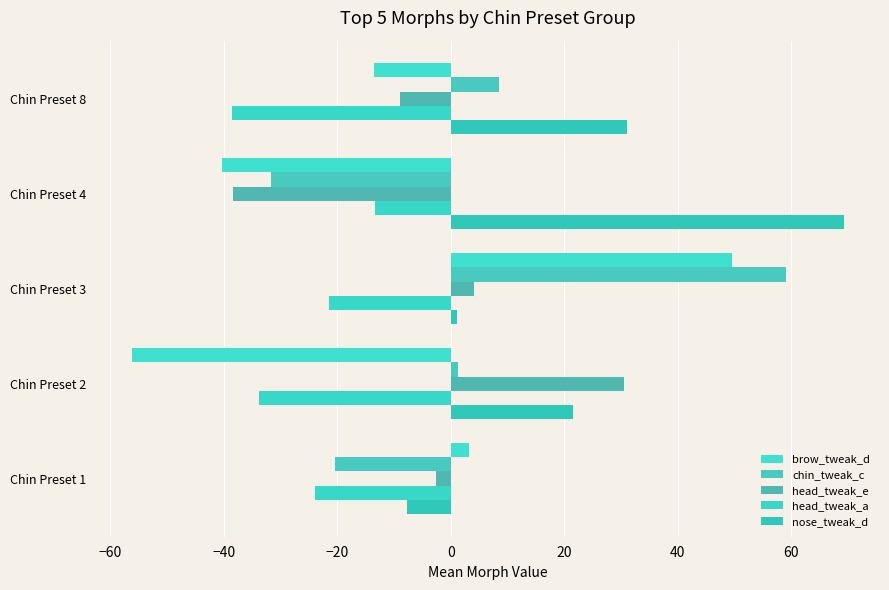

Which series has the widest spread of values?

brow_tweak_d